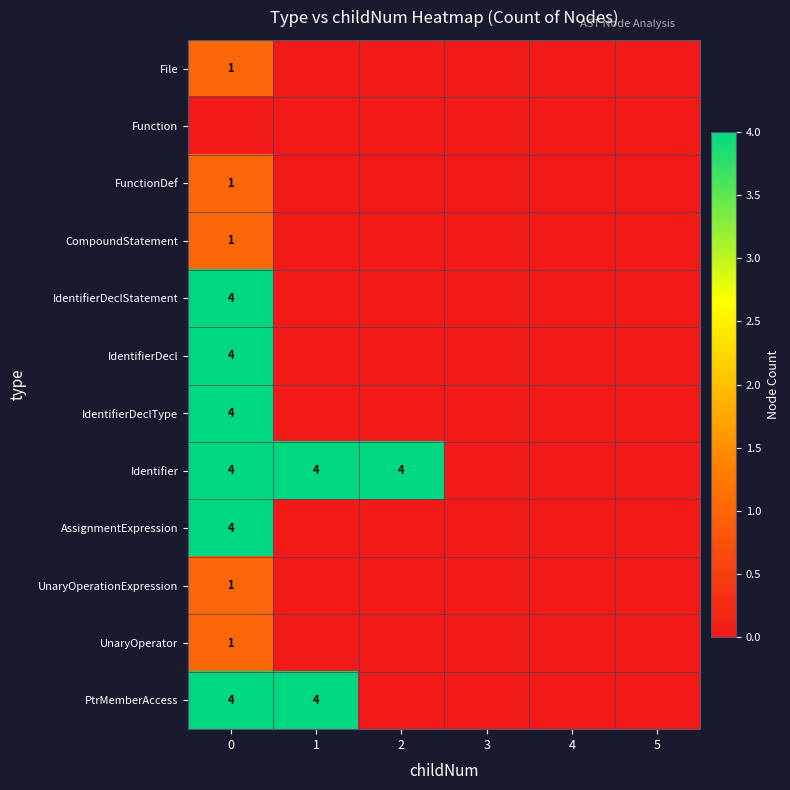

The Identifier series shows 7 at 0. True or false?

False